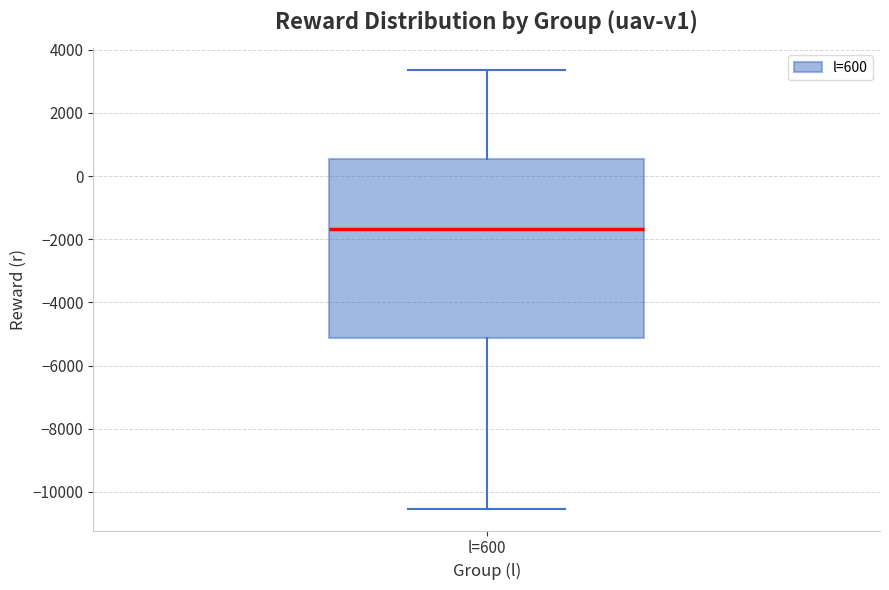

Transcribe this box plot: give where the median line is, the range the box spans, and where the two whiskers end, as read against the y-axis. The values are not printed on the chart, so give them approximately, as read against the axis.

median -1600, box -5200 to 600, whiskers -10600 to 3400